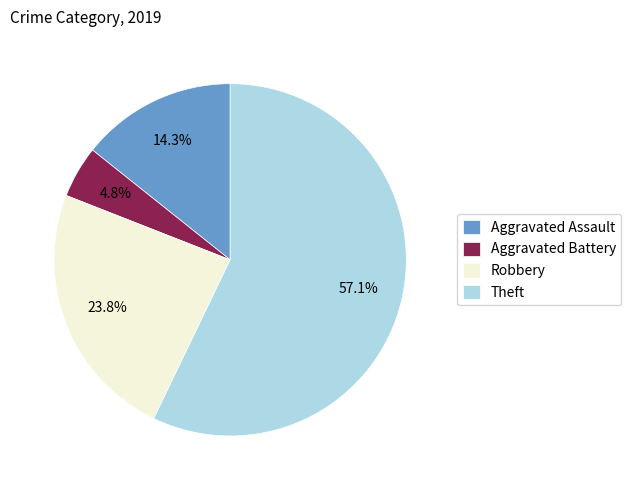

What percentage is NOT represented by Robbery?

76.2%